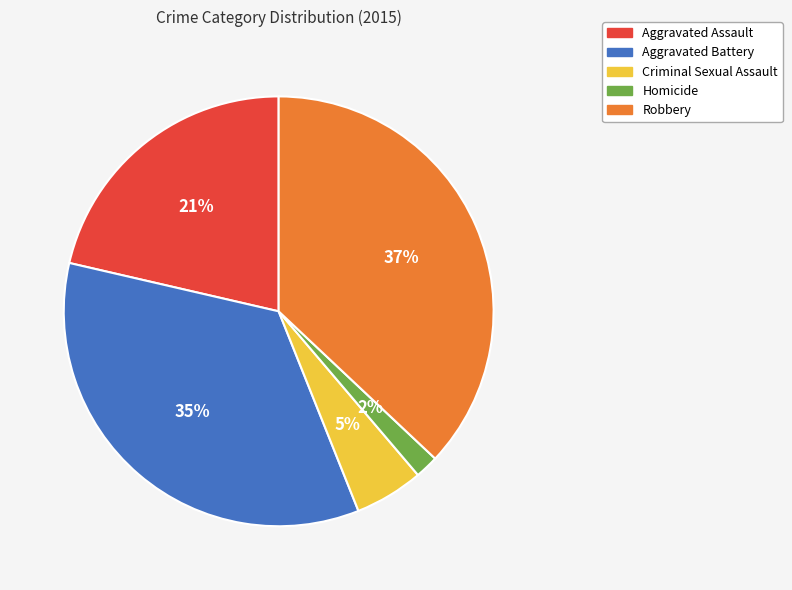

Approximately how many times larger is the value at Aggravated Assault compared to Aggravated Battery?

0.6